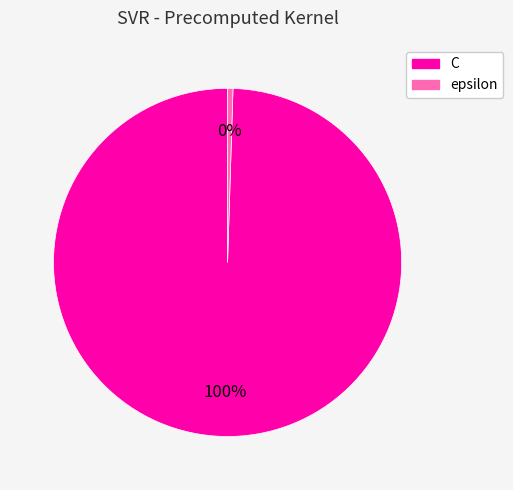

To the nearest percent, what is the average slice percentage?

50%